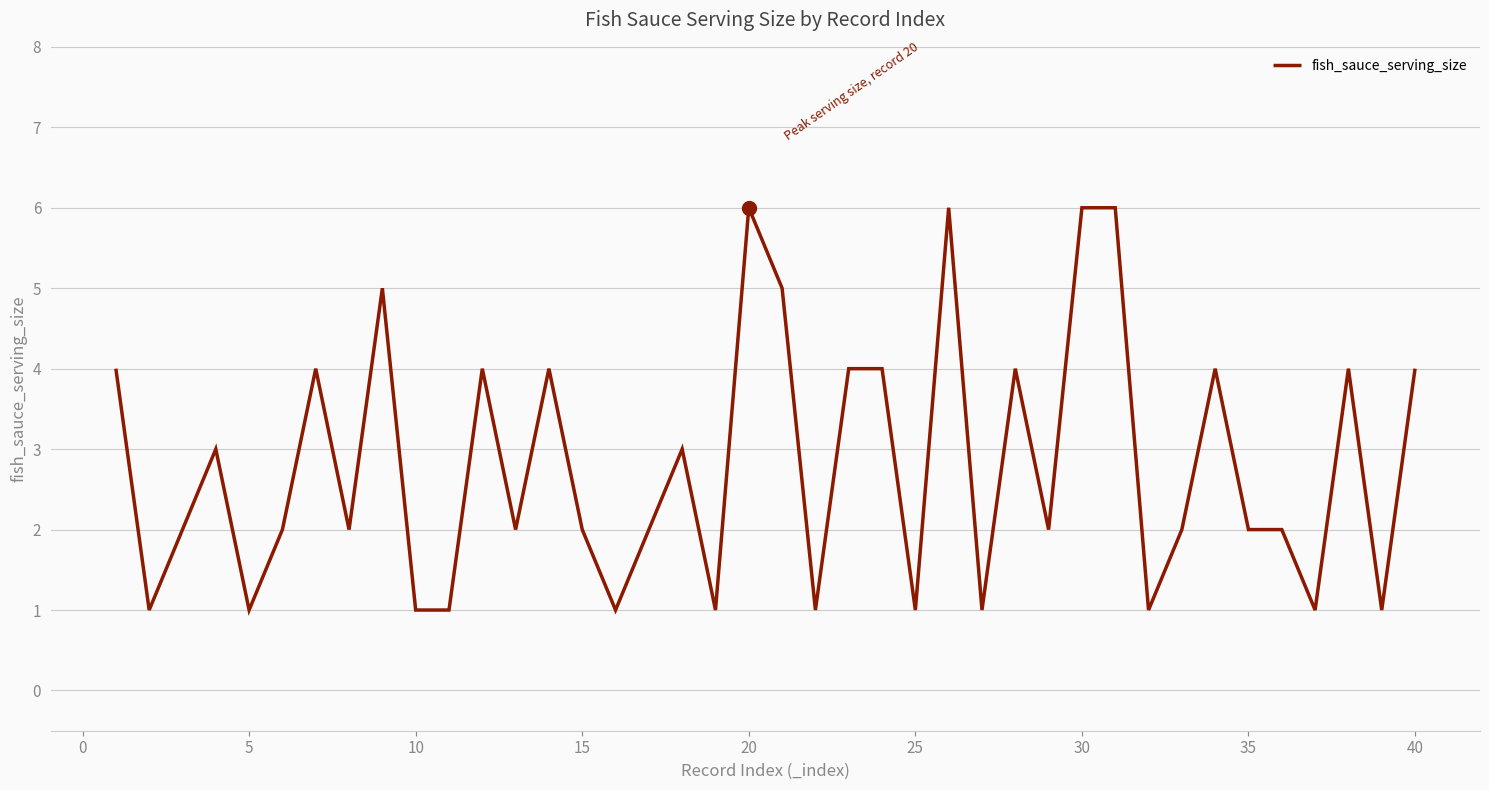

What is the difference between the maximum and minimum values?

5